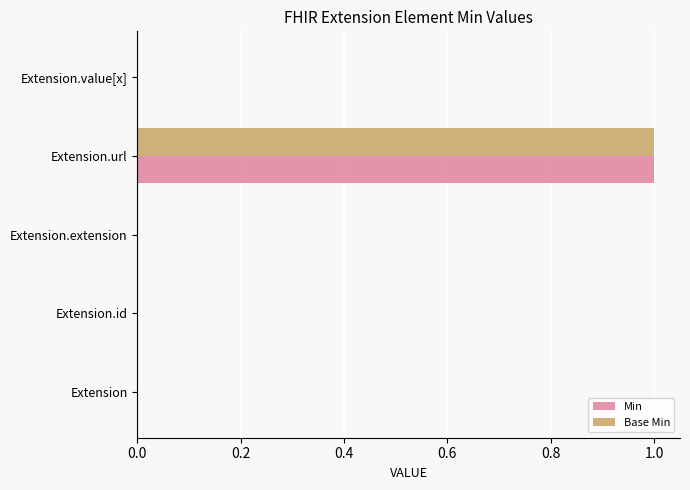

What are all the series names shown in the legend?

Min, Base Min